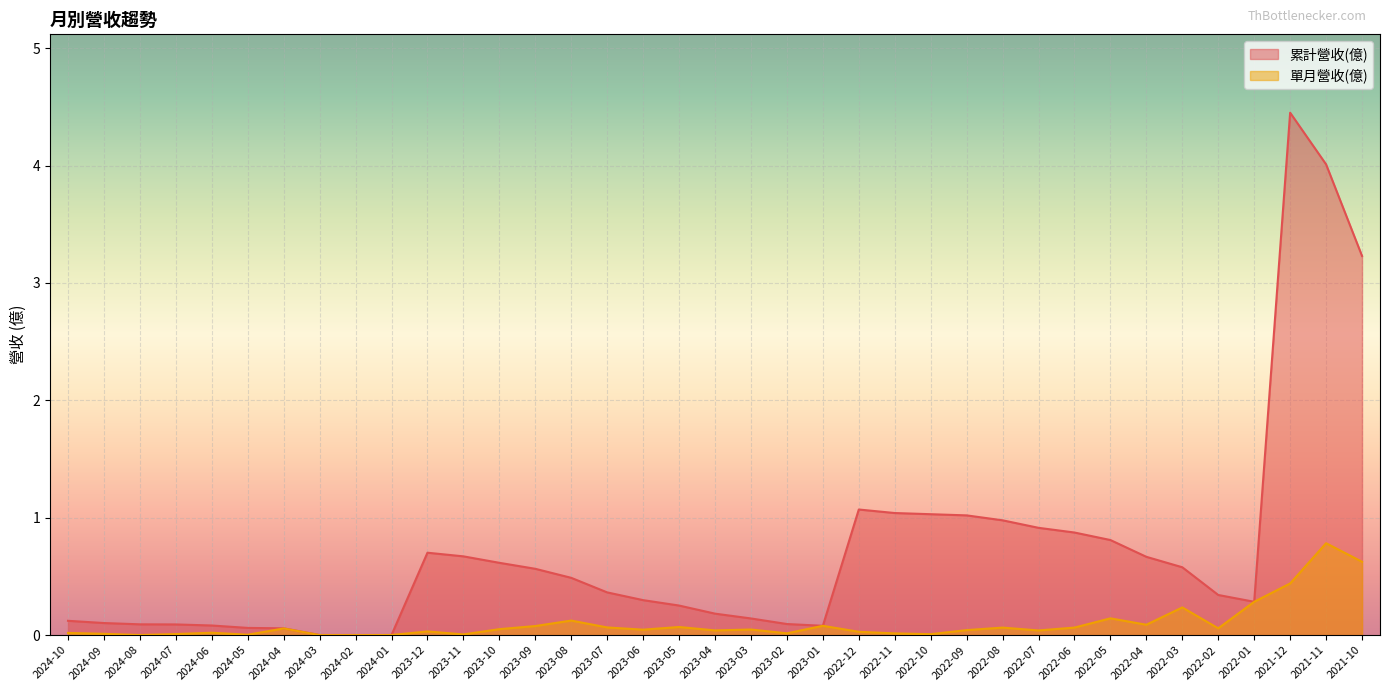

Reading left to right, transcribe all the data shown in this chart.

單月營收(億): 2024-10=0.0	2024-09=0.0	2024-08=0.0	2024-07=0.0	2024-06=0.0	2024-05=0.0	2024-04=0.1	2024-03=0.0	2024-02=0.0	2024-01=0.0	2023-12=0.0	2023-11=0.0	2023-10=0.1	2023-09=0.1	2023-08=0.1	2023-07=0.1	2023-06=0.0	2023-05=0.1	2023-04=0.0	2023-03=0.0	2023-02=0.0	2023-01=0.1	2022-12=0.0	2022-11=0.0	2022-10=0.0	2022-09=0.0	2022-08=0.1	2022-07=0.0	2022-06=0.1	2022-05=0.1	2022-04=0.1	2022-03=0.2	2022-02=0.1	2022-01=0.3	2021-12=0.4	2021-11=0.8	2021-10=0.6
累計營收(億): 2024-10=0.1	2024-09=0.1	2024-08=0.1	2024-07=0.1	2024-06=0.1	2024-05=0.1	2024-04=0.1	2024-03=0.0	2024-02=0.0	2024-01=0.0	2023-12=0.7	2023-11=0.7	2023-10=0.6	2023-09=0.6	2023-08=0.5	2023-07=0.4	2023-06=0.3	2023-05=0.3	2023-04=0.2	2023-03=0.1	2023-02=0.1	2023-01=0.1	2022-12=1.1	2022-11=1.0	2022-10=1.0	2022-09=1.0	2022-08=1.0	2022-07=0.9	2022-06=0.9	2022-05=0.8	2022-04=0.7	2022-03=0.6	2022-02=0.3	2022-01=0.3	2021-12=4.5	2021-11=4.0	2021-10=3.2